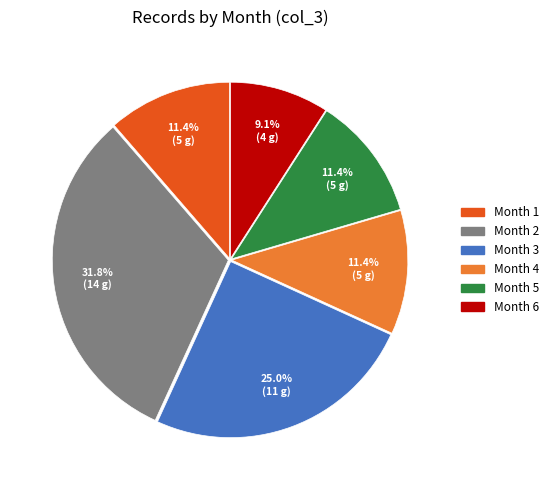

Does any single category account for the majority?

No